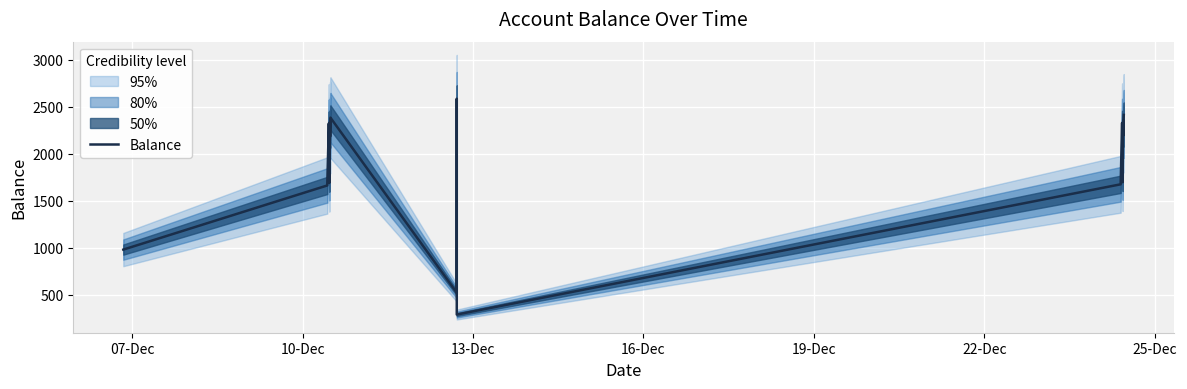

What is the highest value of the Balance series?

2585.1